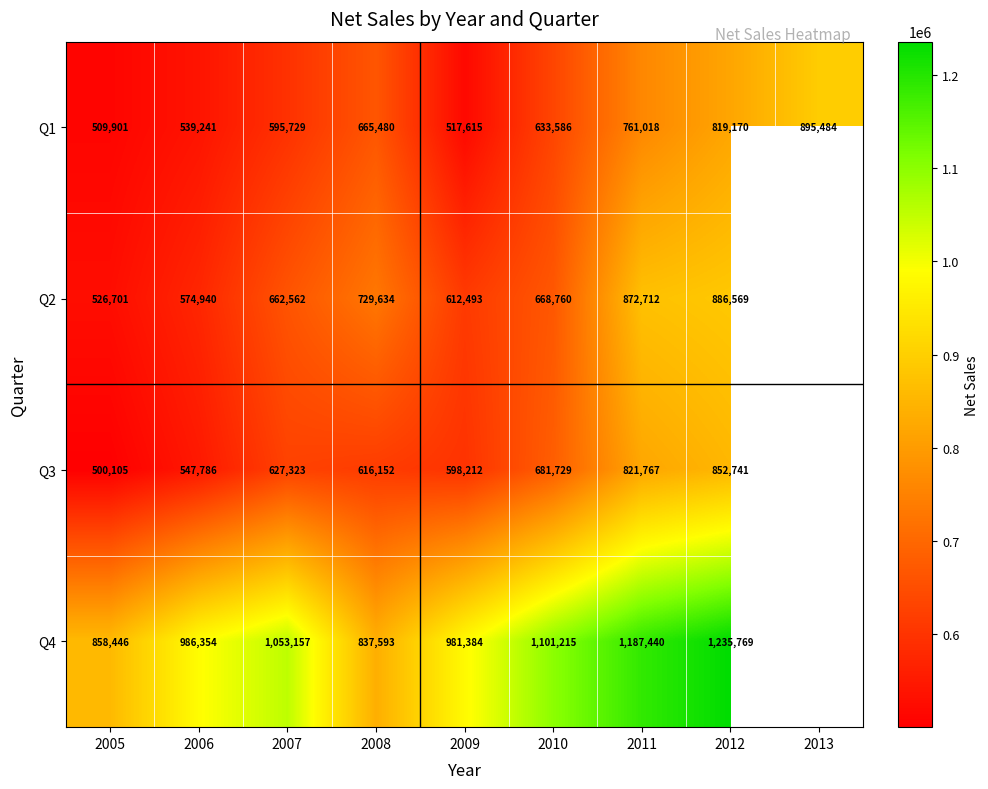

Which series changed the most between 2006 and 2008?

Q2